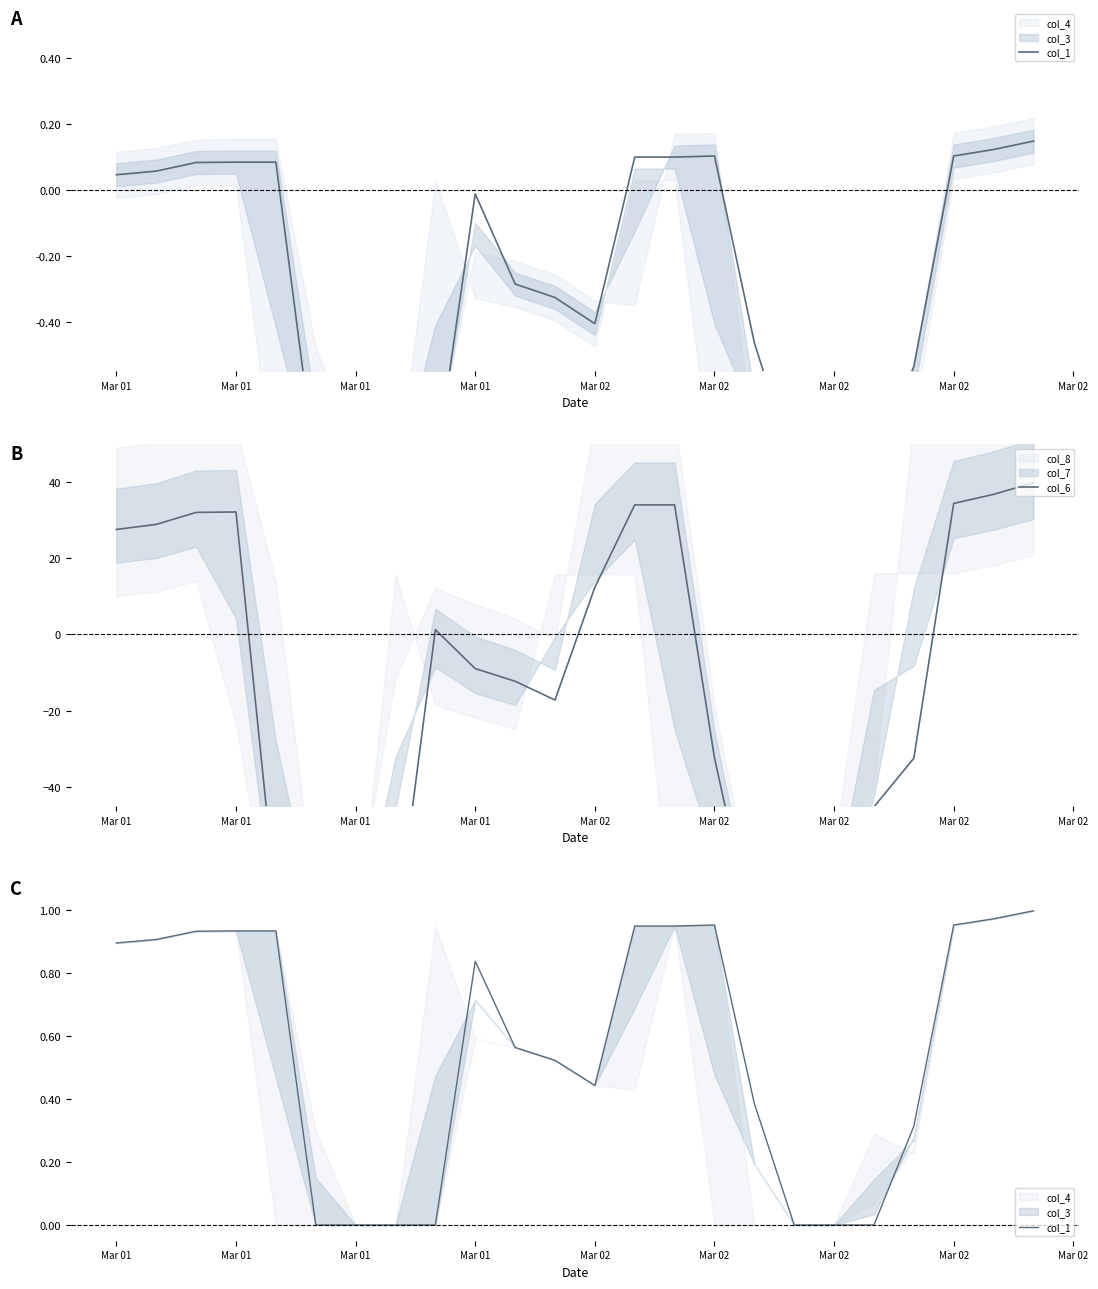

True or false: col_1 and col_6 intersect in this chart.

True